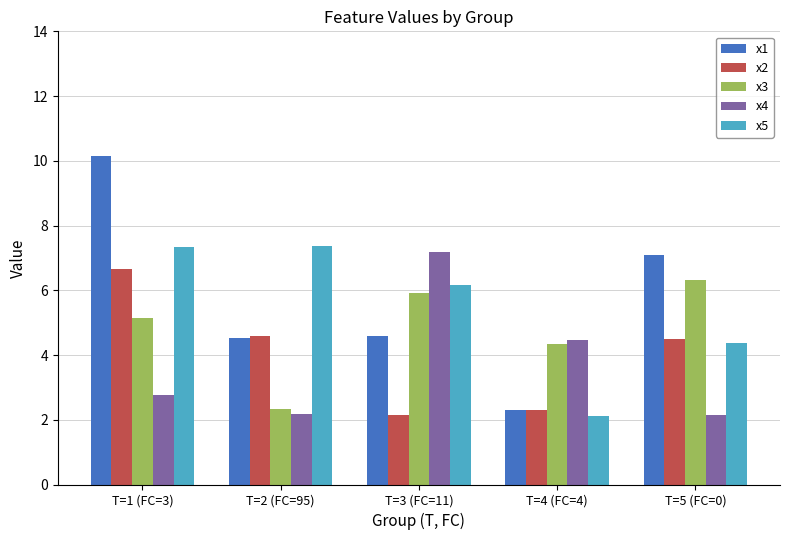

Is the value of x2 at T=2 (FC=95) greater than the value of x5 at T=1 (FC=3)?

No